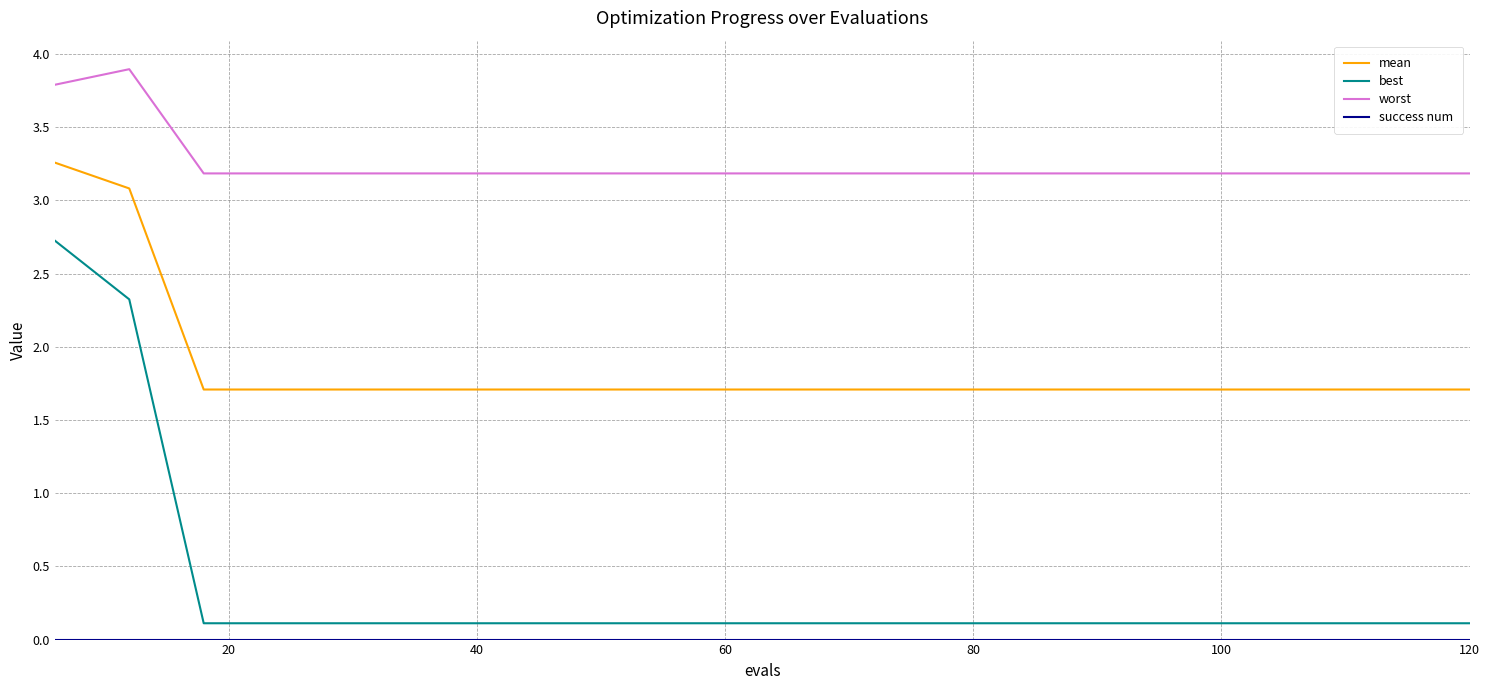

True or false: mean and best cross at least once.

False